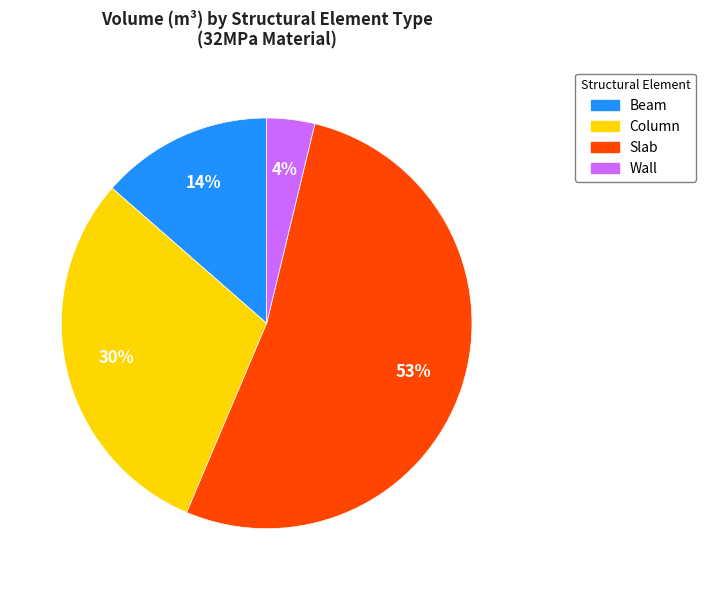

What is the majority slice?

Slab